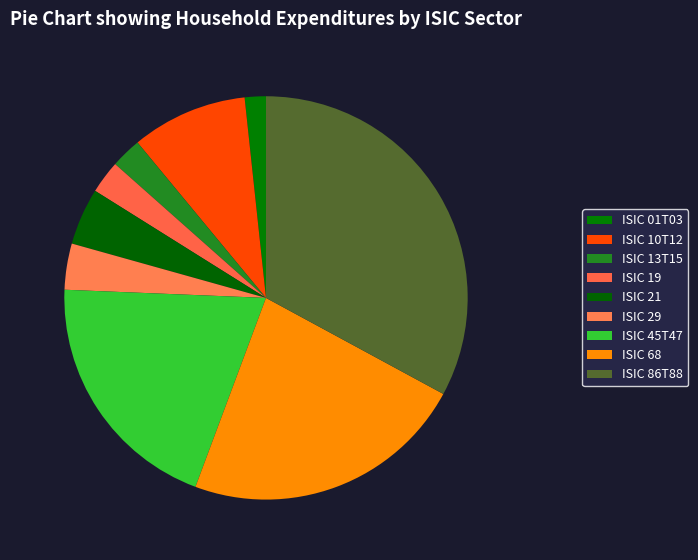

To the nearest percent, what percentage of the pie is ISIC 10T12?

9%